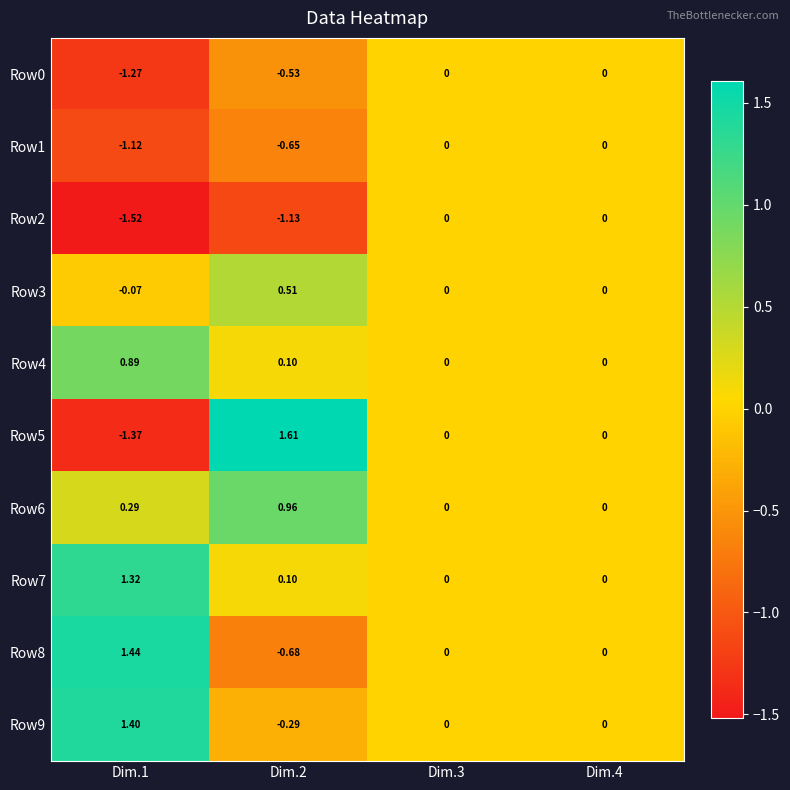

Which series has the largest total across all categories?

Row7